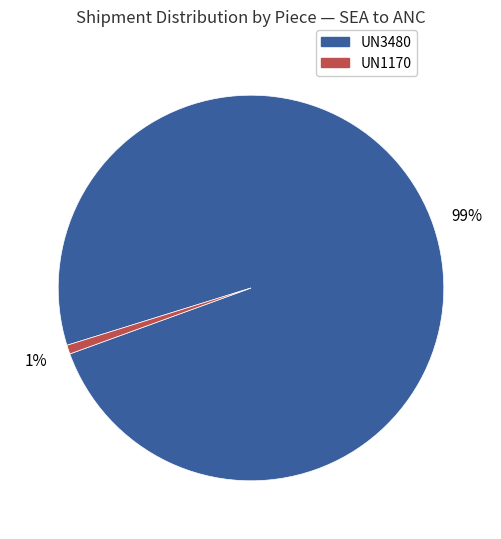

Between UN3480 and UN1170, which is larger?

UN3480